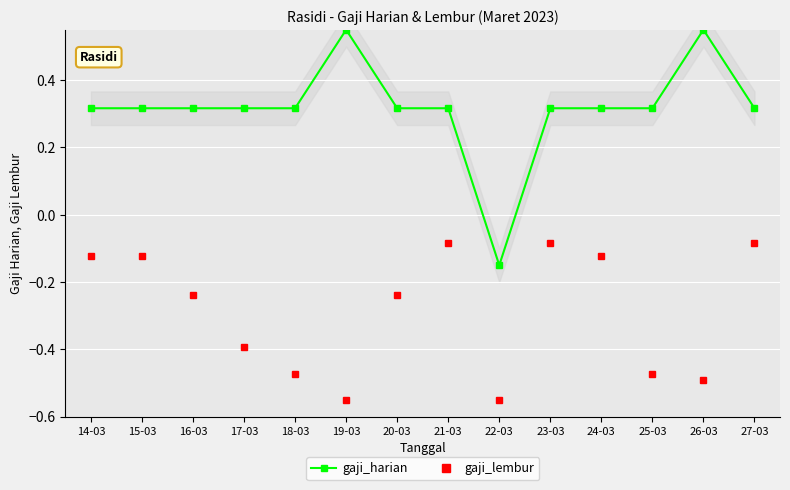

At which category is the sum across all series the highest?

21-03